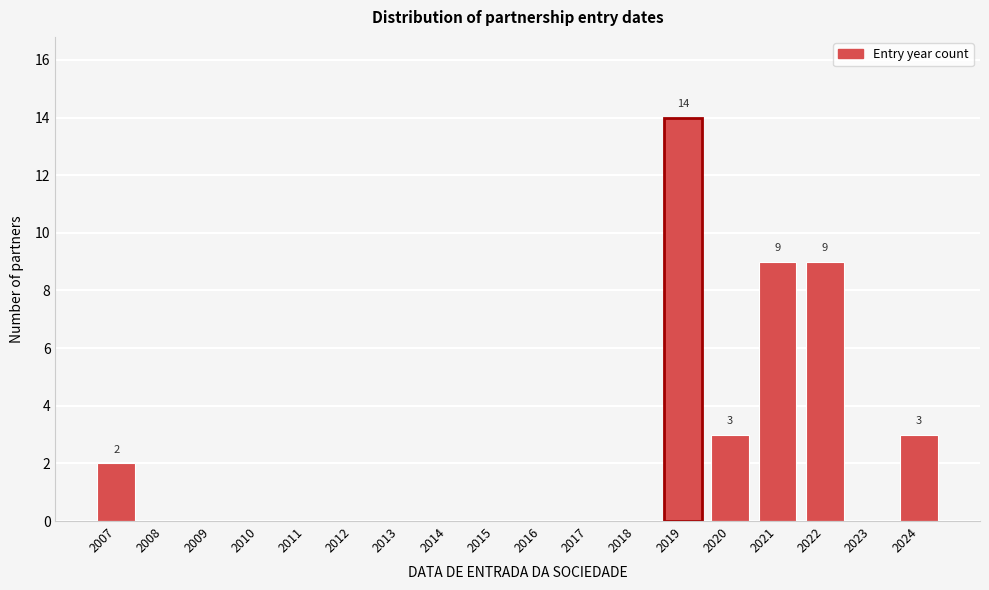

Reading left to right, list all the values displayed in this chart.

2007=2	2008=0	2009=0	2010=0	2011=0	2012=0	2013=0	2014=0	2015=0	2016=0	2017=0	2018=0	2019=14	2020=3	2021=9	2022=9	2023=0	2024=3